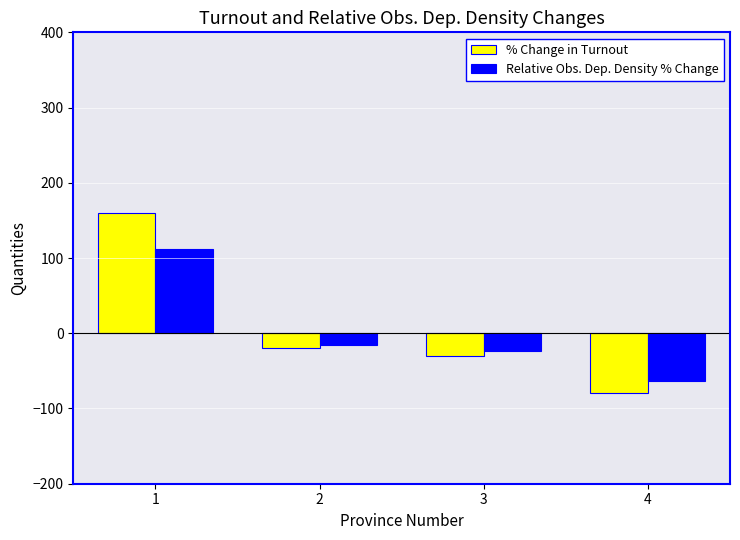

Which series has the largest range (max minus min)?

% Change in Turnout